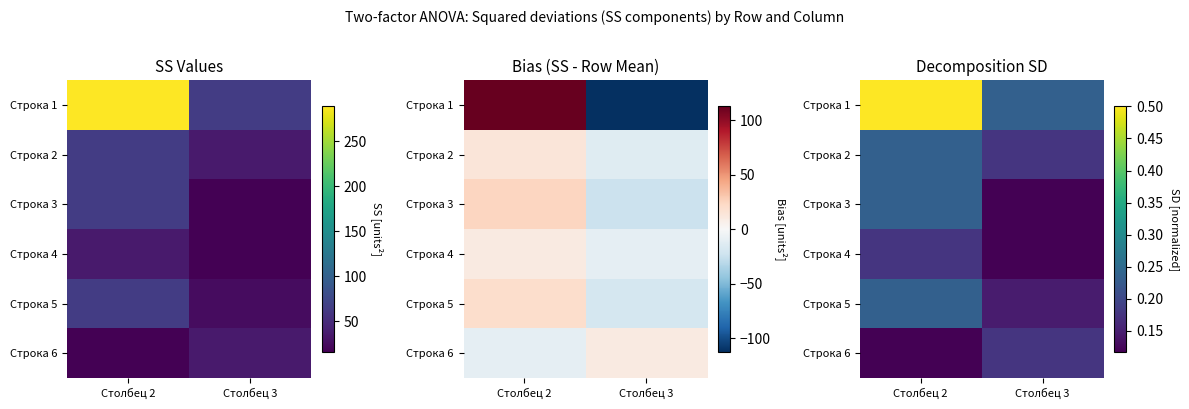

The value of Строка 5 at Столбец 3 is 0.1. True or false?

True